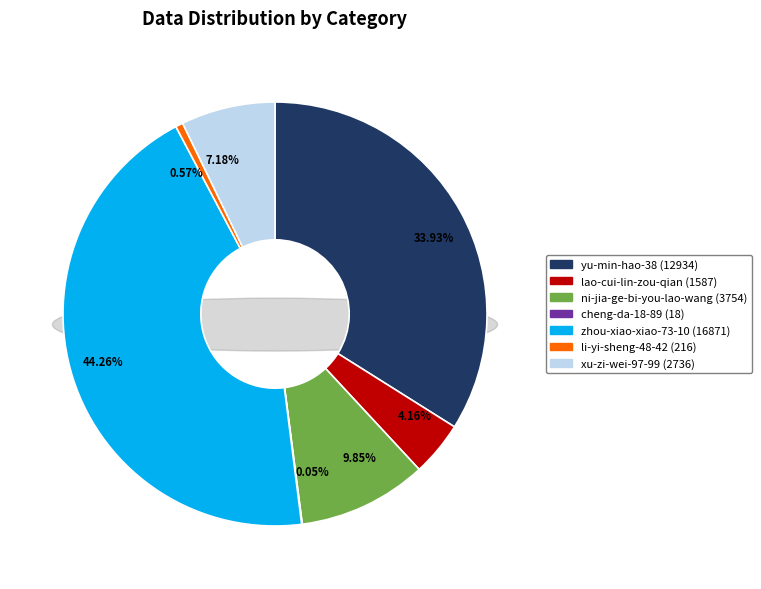

The ni-jia-ge-bi-you-lao-wang slice represents 10% of the pie. True or false?

True